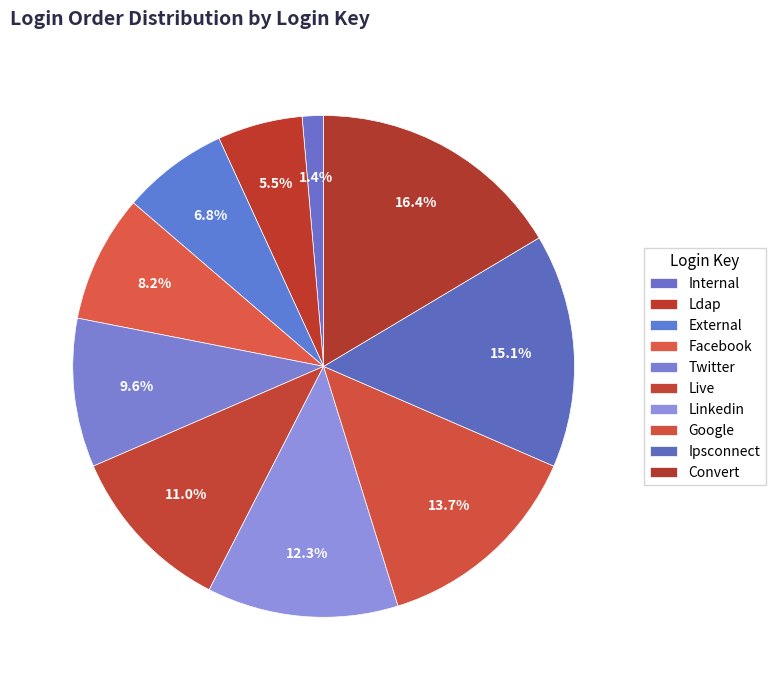

What percentage is NOT represented by Convert?

83.6%